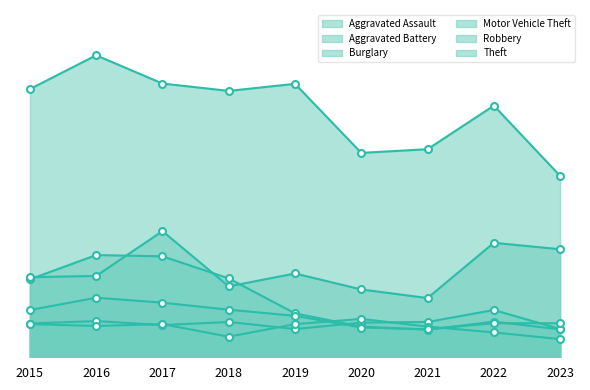

At which label does Robbery reach its peak?

2016